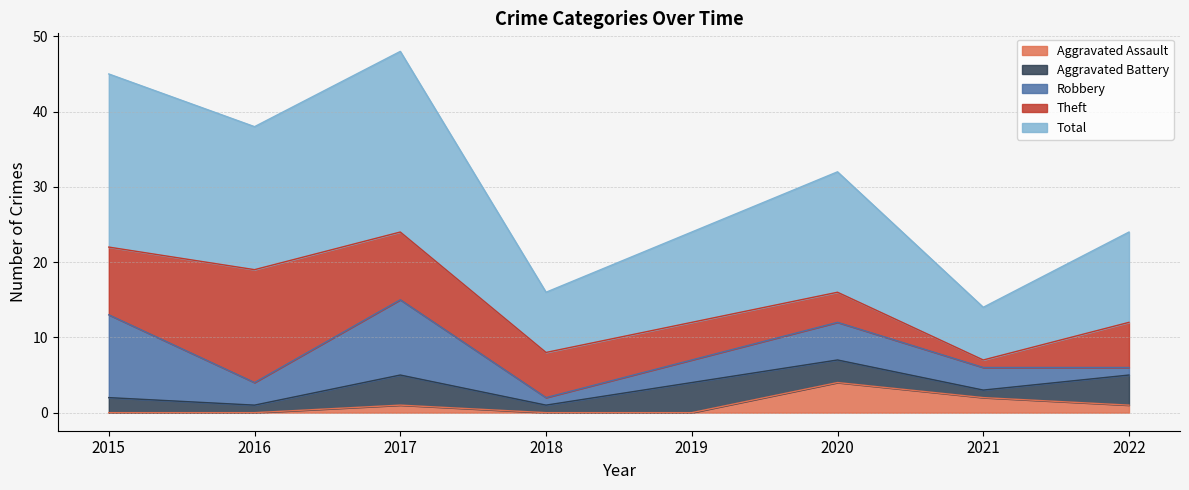

What is the value of the Theft point at the 5th from the left?

5